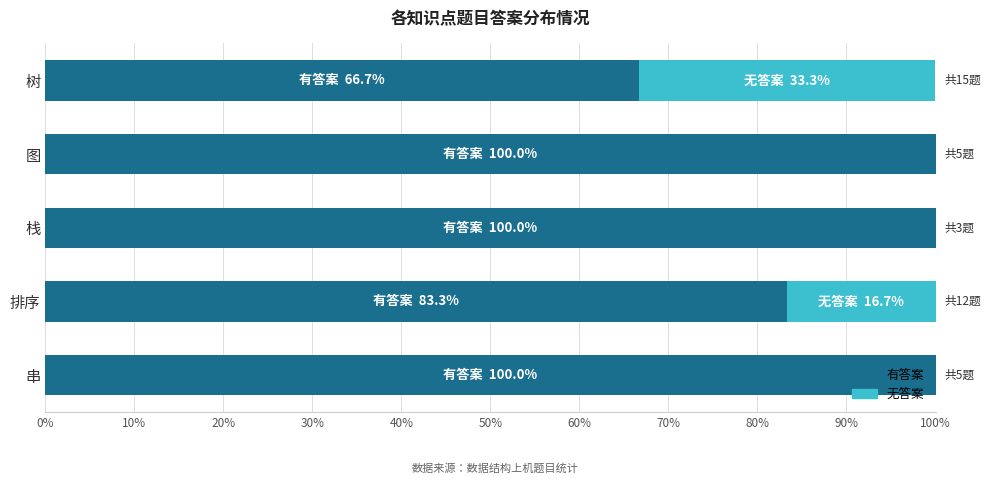

What is the total value across all series at 排序?

100.0